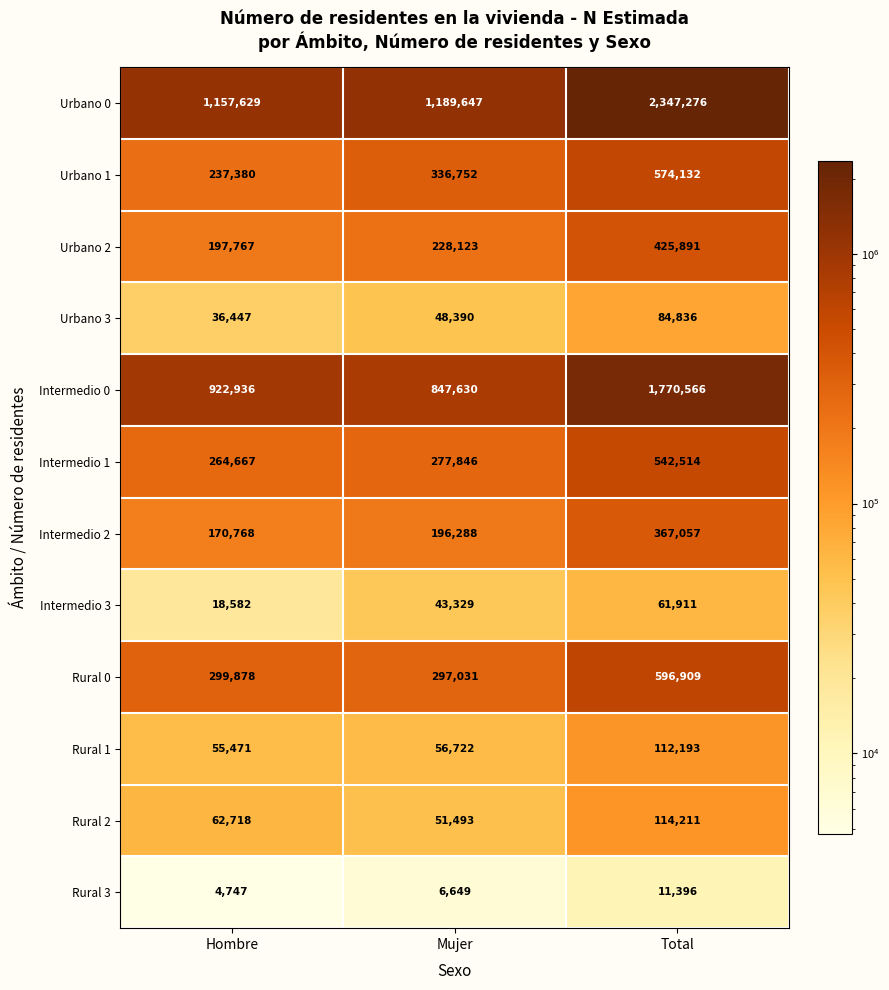

What is the difference between the maximum and minimum values in the Rural 0 series?

299878